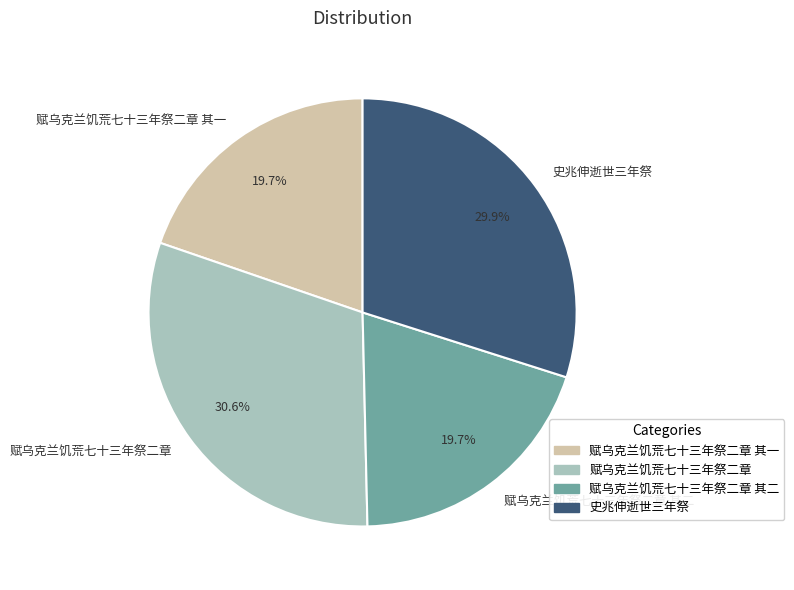

To the nearest percent, what is the combined percentage of 赋乌克兰饥荒七十三年祭二章 and 史兆伸逝世三年祭?

61%